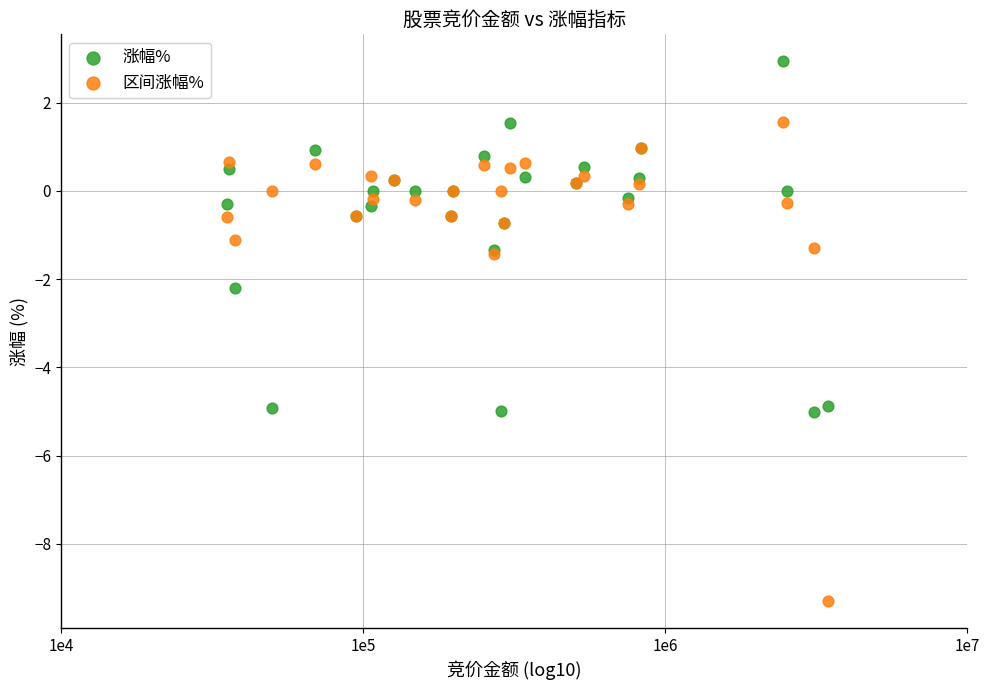

Across all series, what Y value is closest to -3?

-2.2